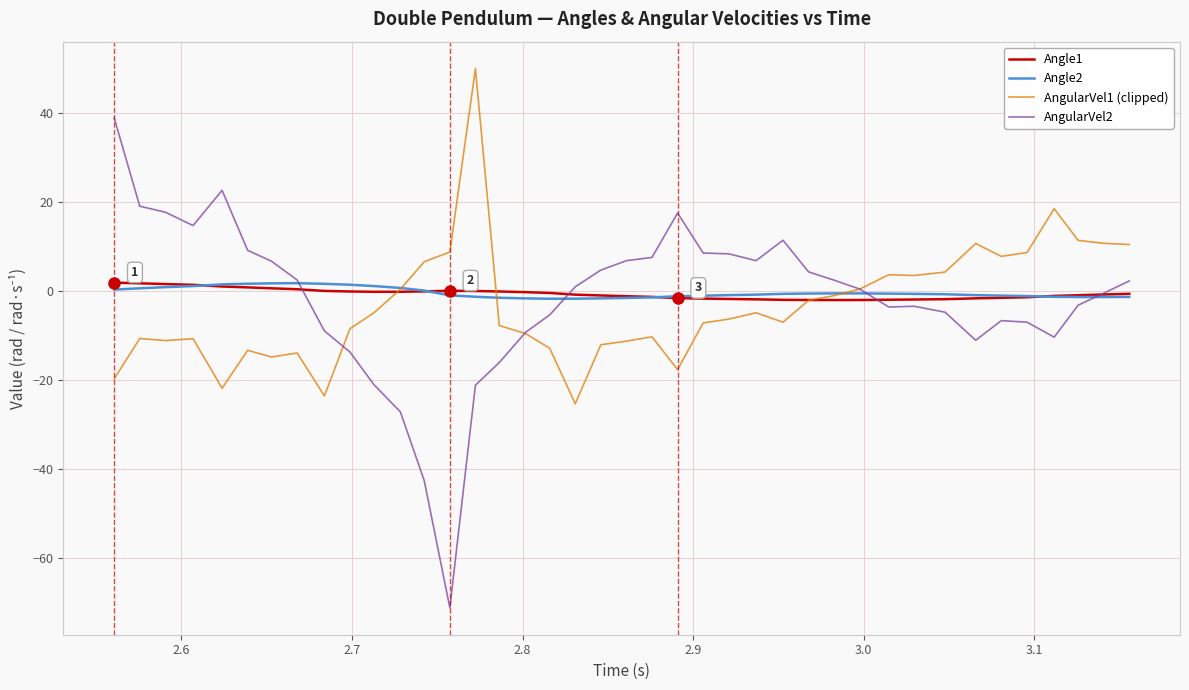

Which series has the largest range (max minus min)?

AngularVel2